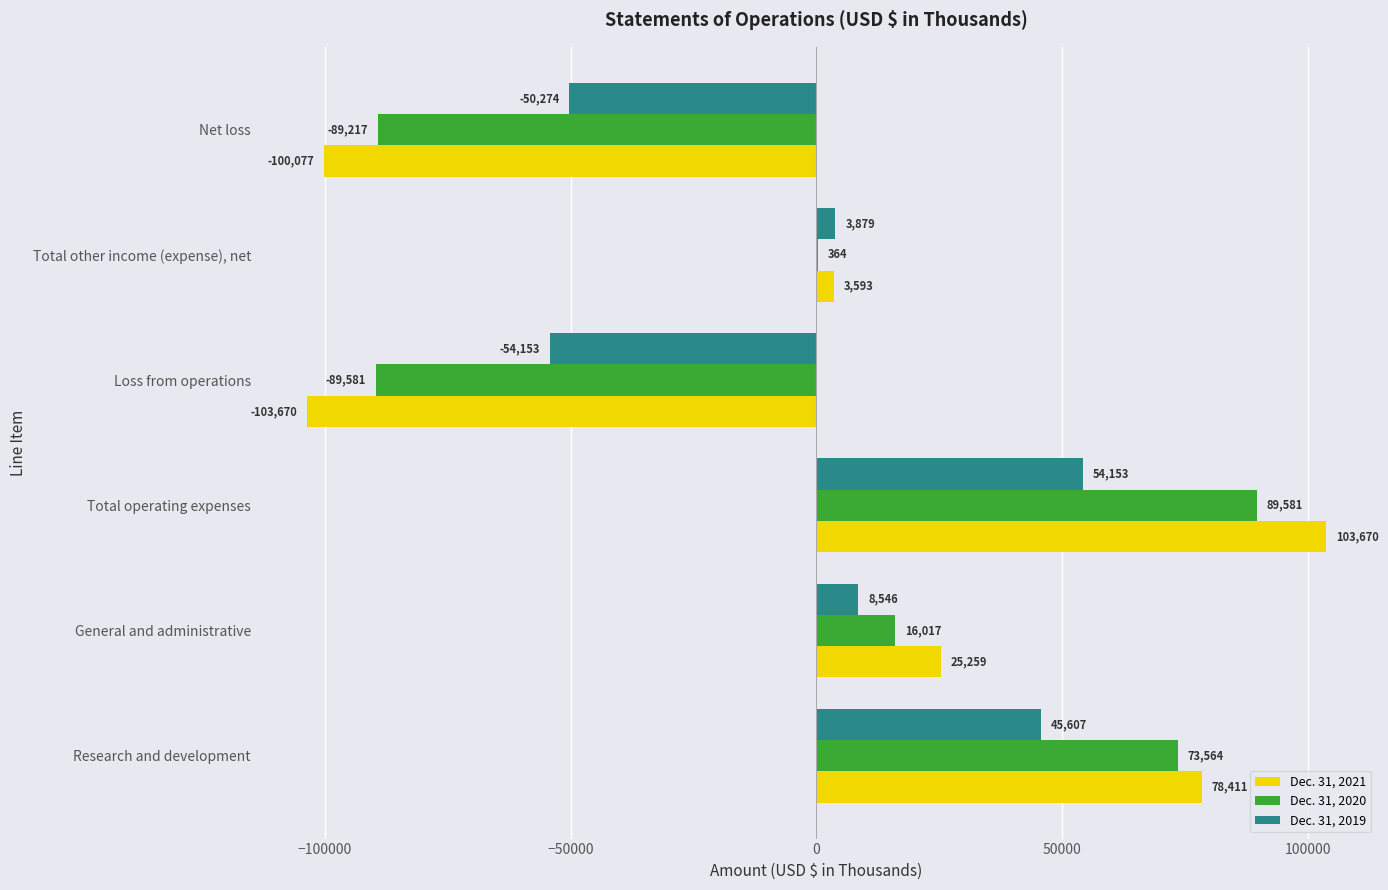

What is the sum of the Dec. 31, 2021 values at Loss from operations and Research and development?

-25259